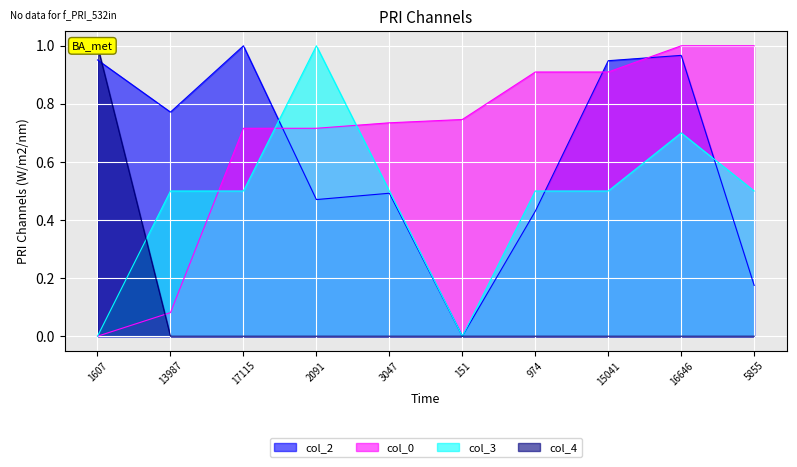

What is the average value of the col_0 series?

0.7